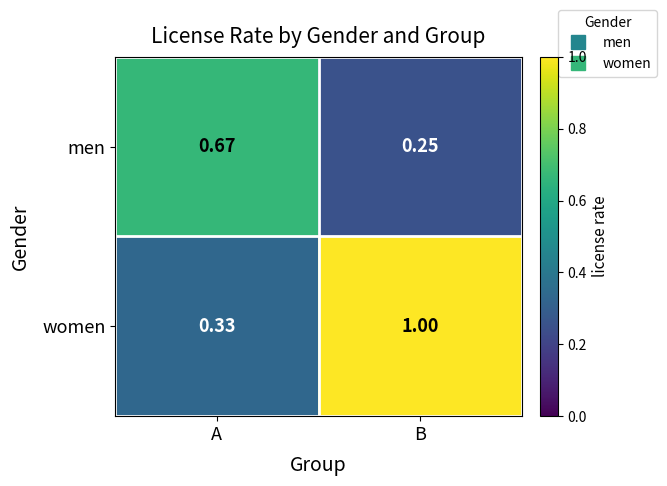

Is the value of women at A greater than the value of men at B?

Yes